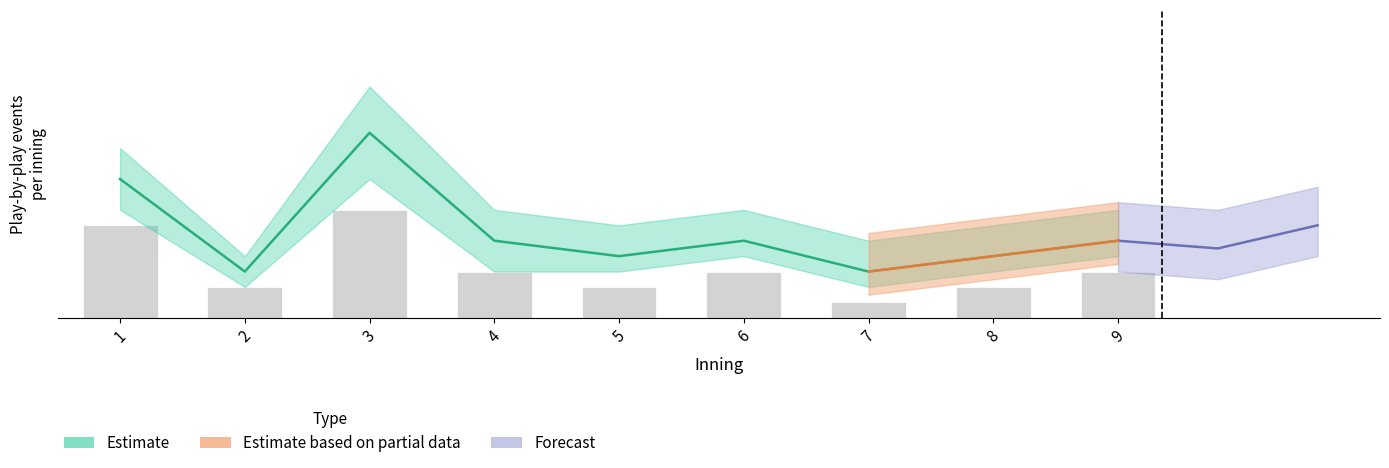

The events_per_inning series shows 4 at 8. True or false?

True